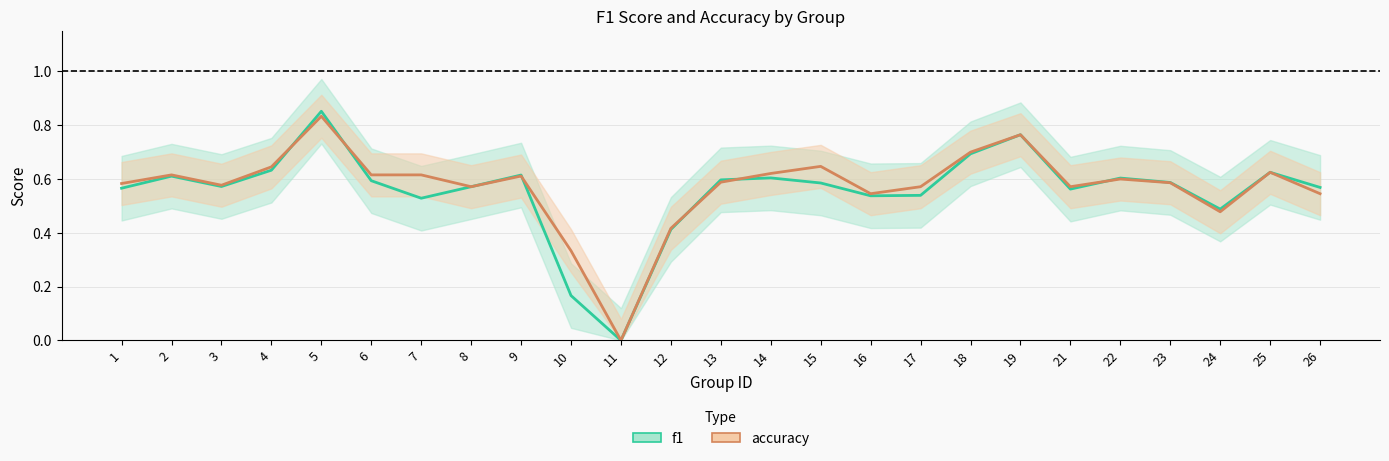

True or false: f1 has a value of 0.5 at 24.

True